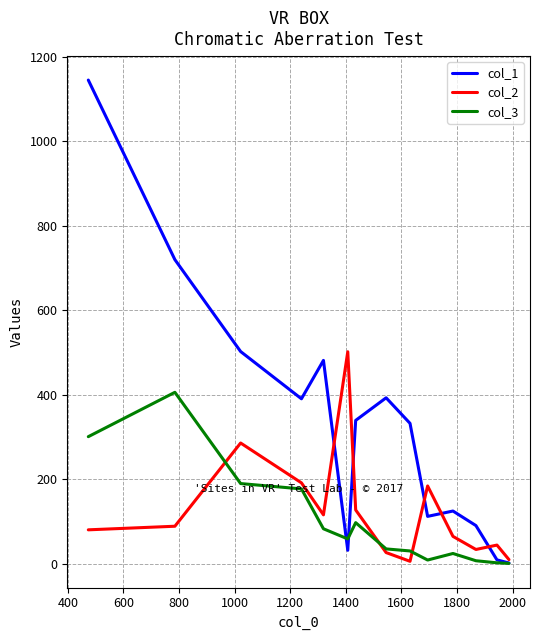

Rank the series by their maximum value, from highest to lowest.

col_1, col_2, col_3